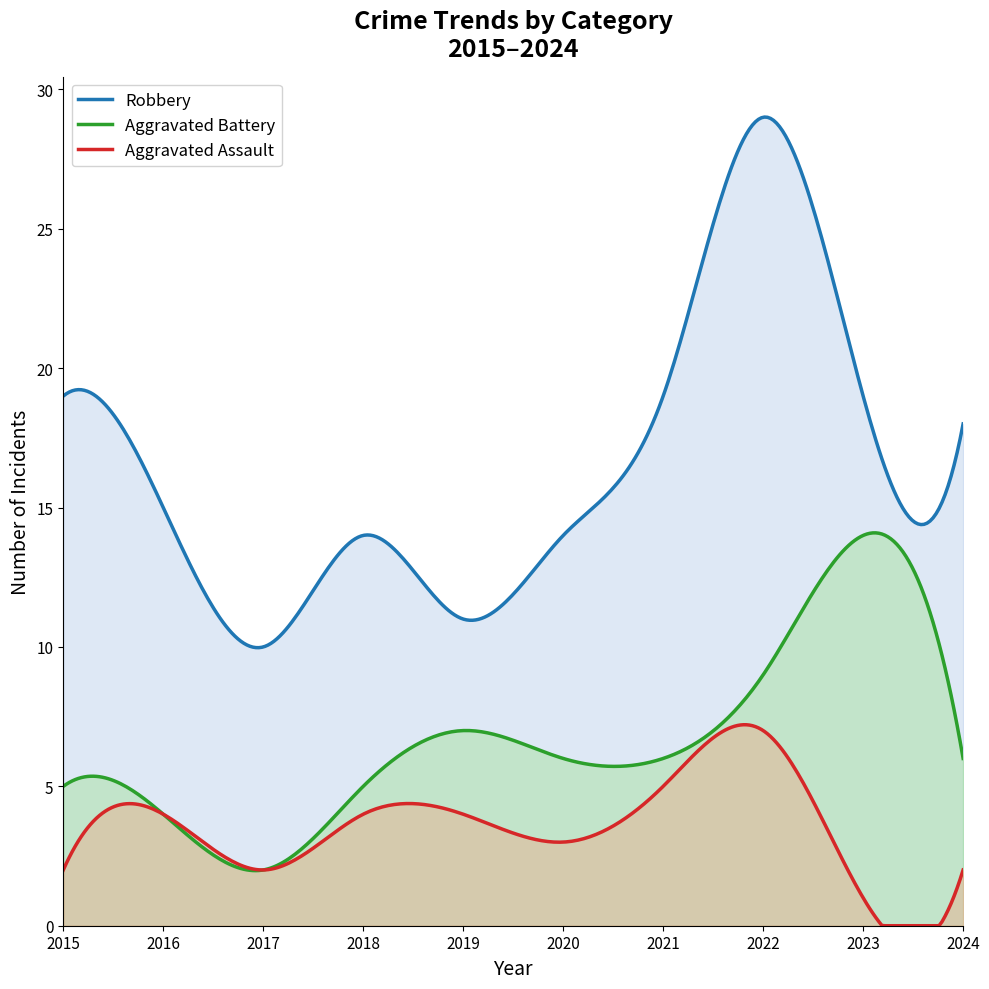

Which series changed the most between 2018 and 2019?

Robbery